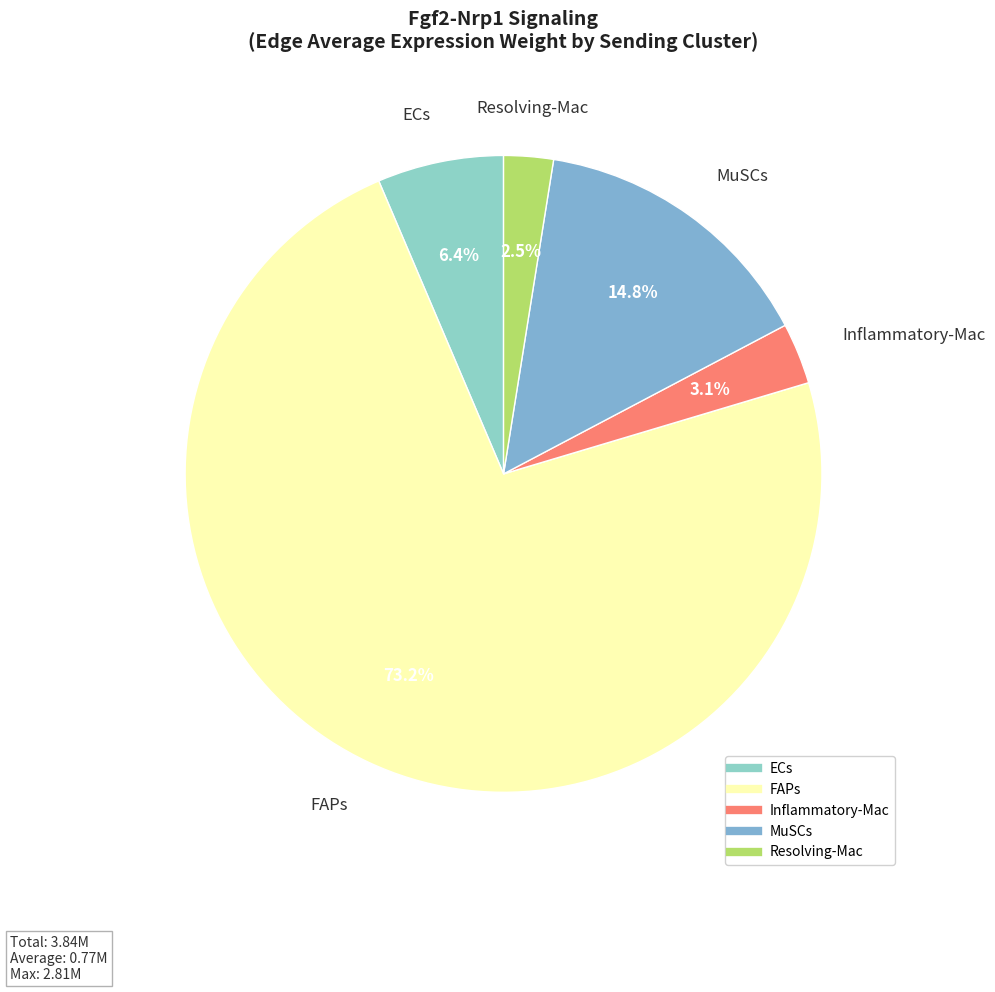

Combined, do MuSCs and FAPs account for over 50%?

Yes